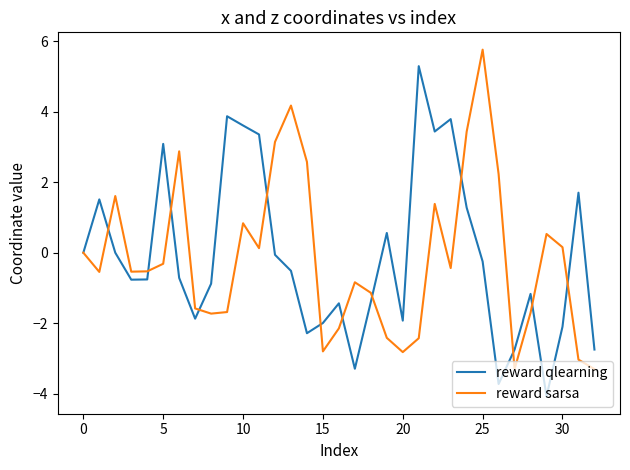

What is the lowest value of the reward sarsa series?

-3.3